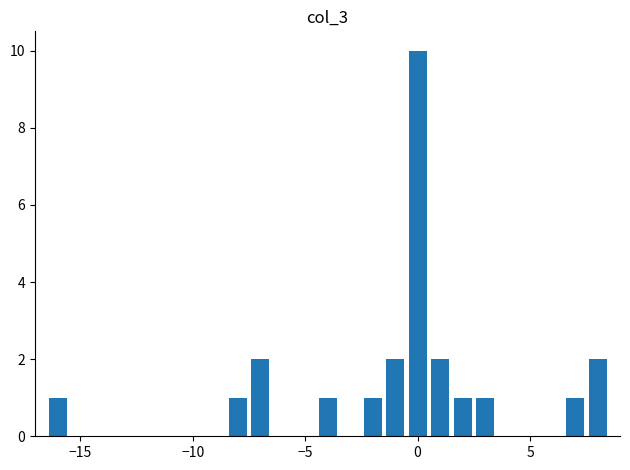

Reading left to right, list all the values displayed in this chart.

1	1	2	1	1	2	10	2	1	1	1	2